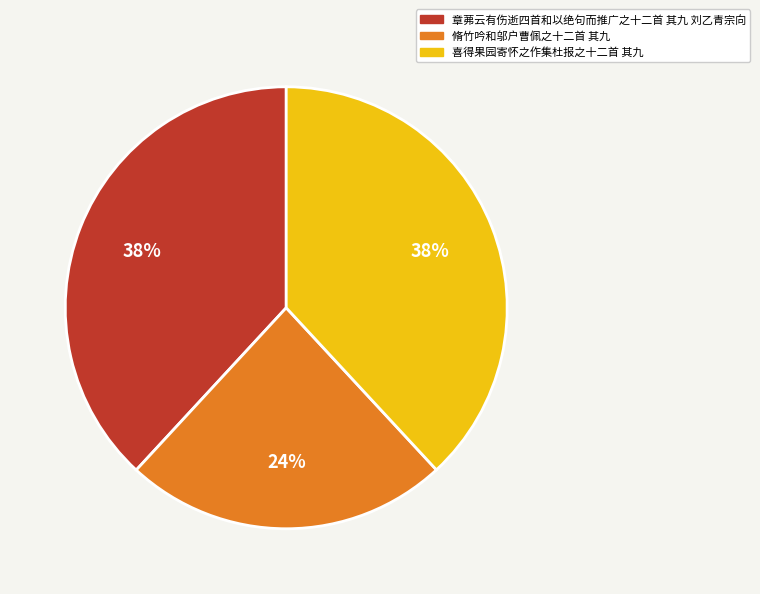

The 章茀云有伤逝四首和以绝句而推广之十二首 其九 刘乙青宗向 slice represents 38% of the pie. True or false?

True